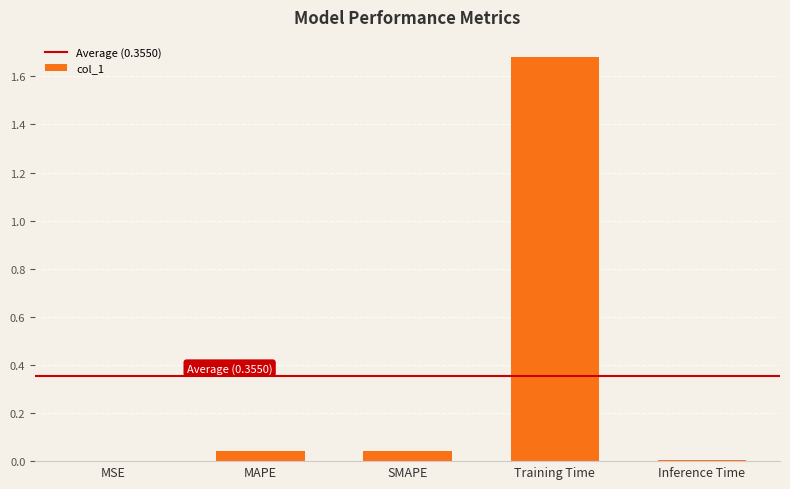

Are the bars horizontal?

No